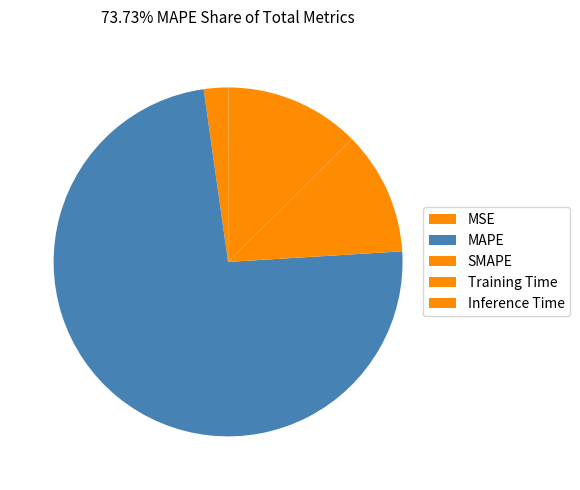

Do Training Time and MAPE together represent more than half of the pie?

Yes